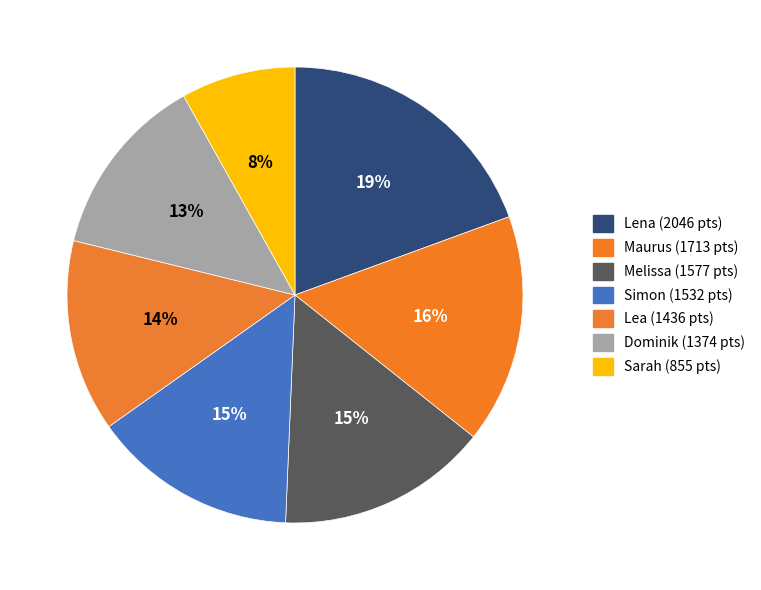

Rank the categories by value from lowest to highest.

Sarah, Dominik, Lea, Simon, Melissa, Maurus, Lena